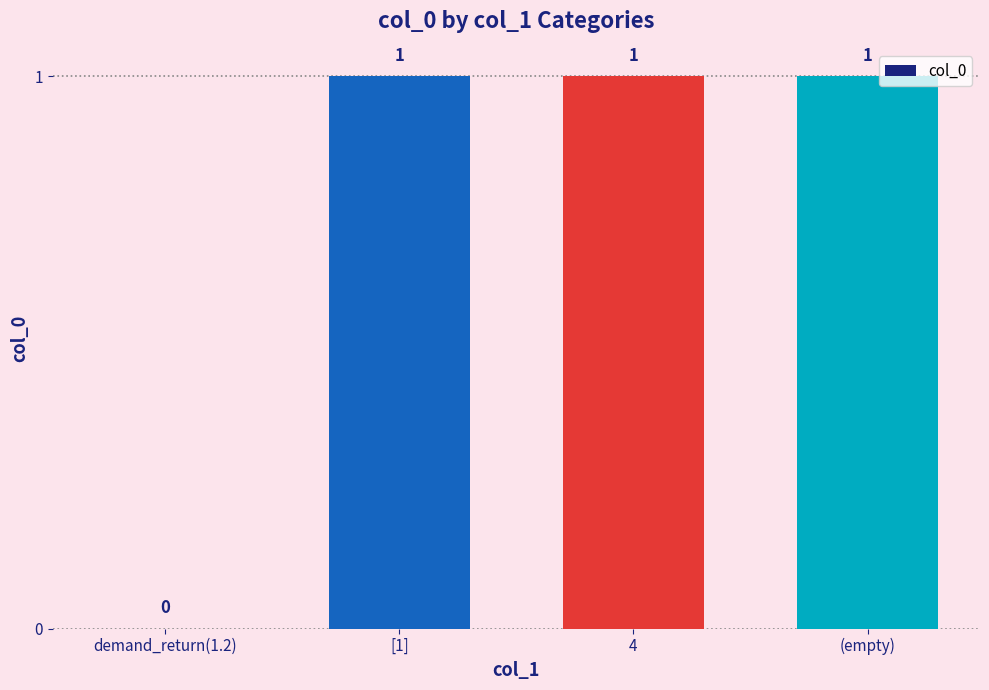

The value at [1] is 1. True or false?

True